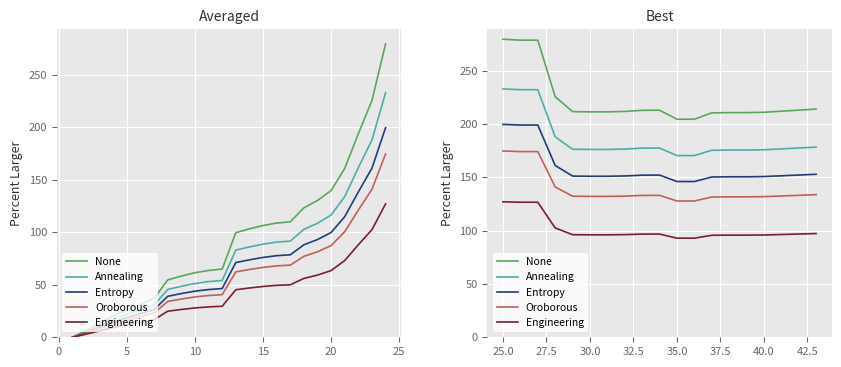

Which series has the largest total across all categories?

None